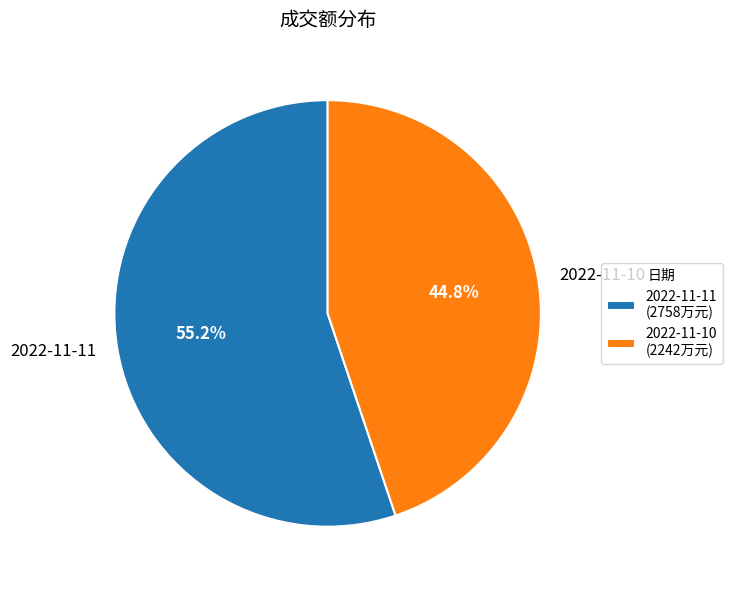

What portion of the pie excludes 2022-11-10?

55.2%